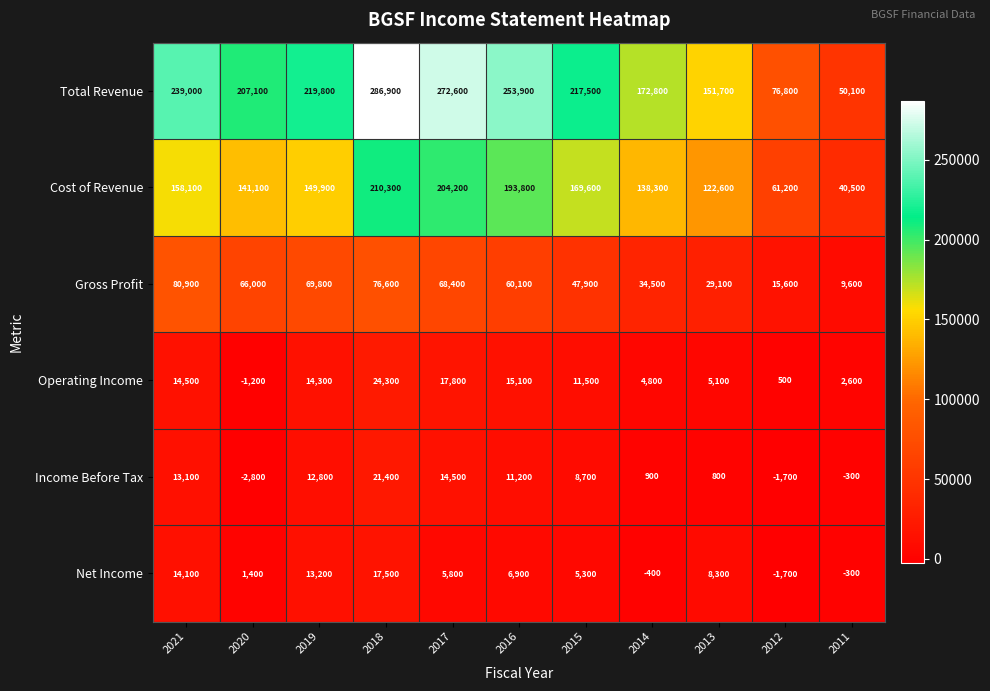

At which category does the chart reach its peak across all series?

2018